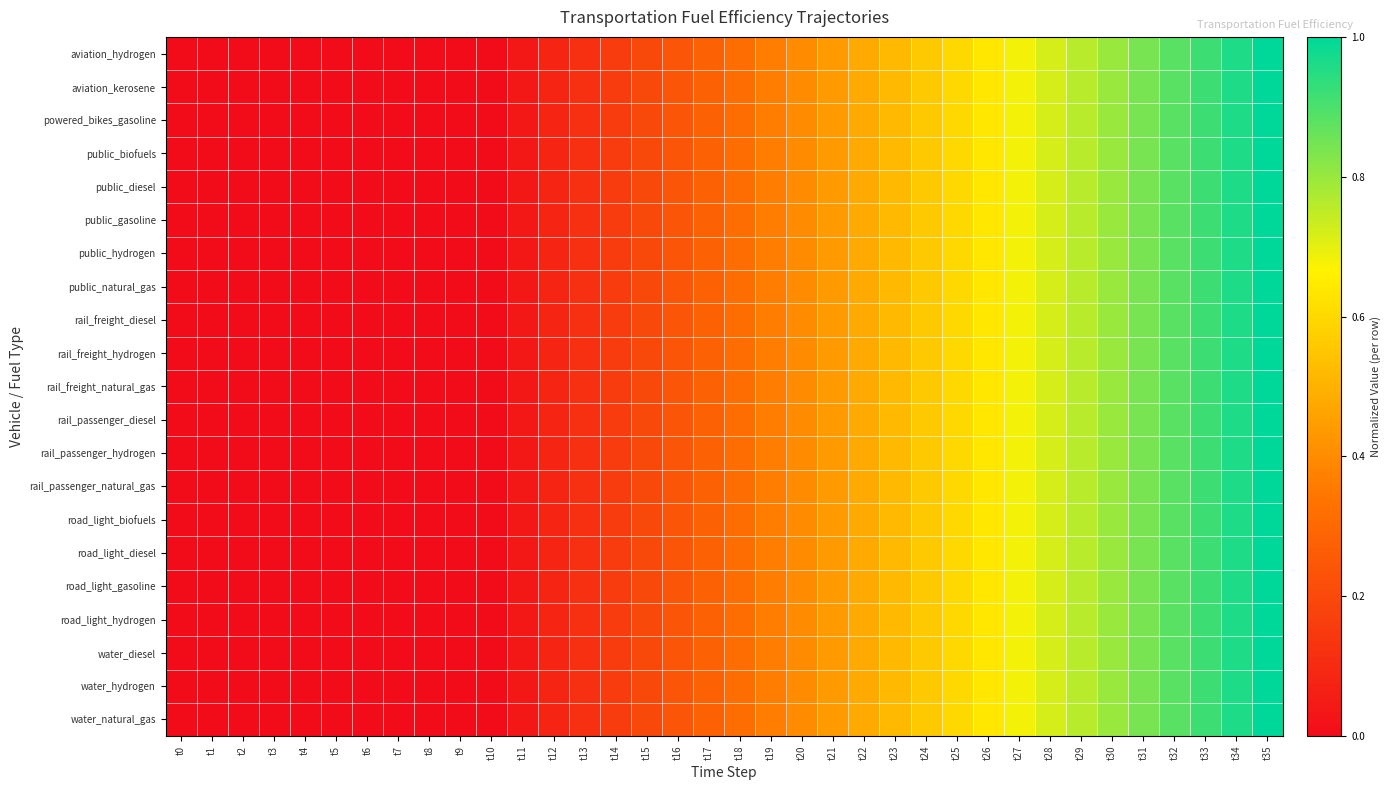

What is the total value across all series at t29?

16.0